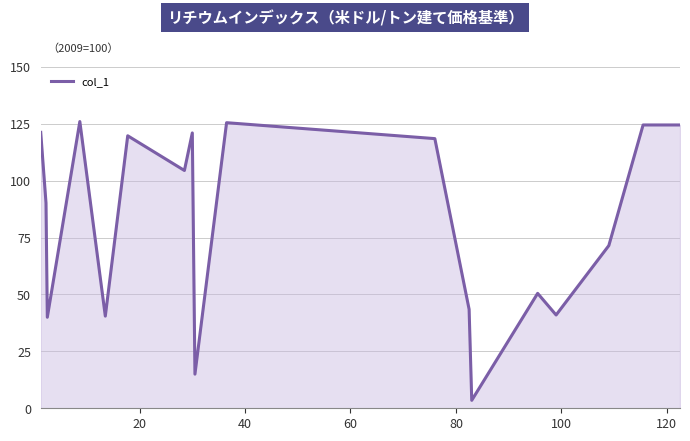

What is the difference between the maximum and minimum values?

122.5